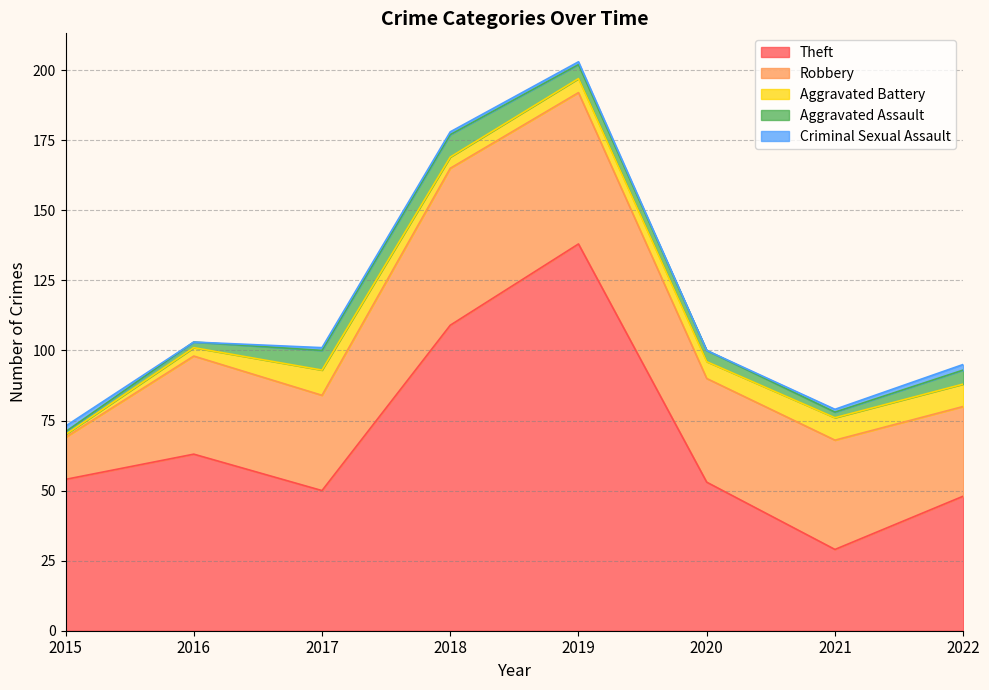

Rank the series at 2015 from highest to lowest value.

Theft, Robbery, Criminal Sexual Assault, Aggravated Battery, Aggravated Assault